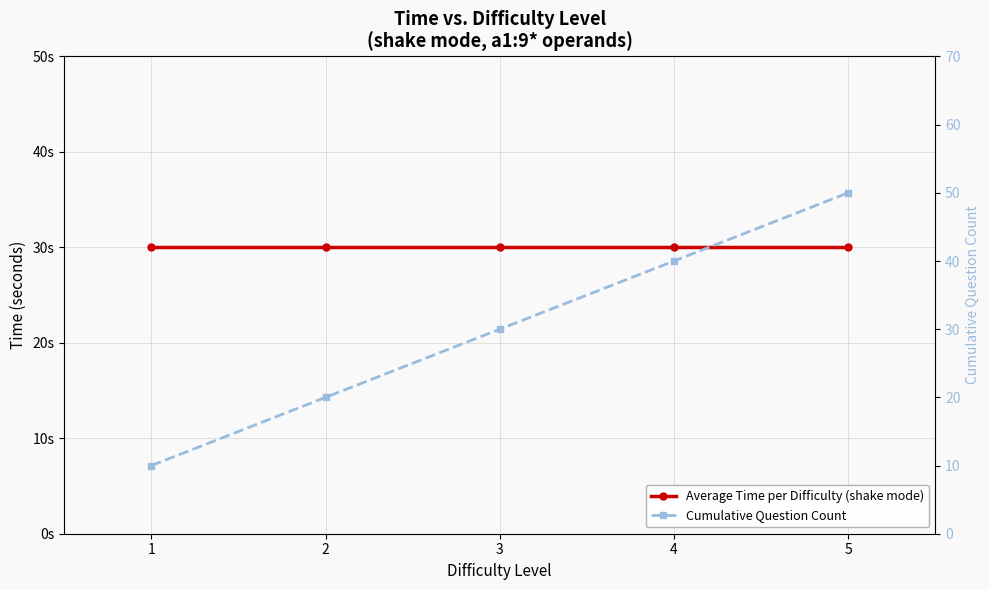

Which series has the largest range (max minus min)?

Cumulative Question Count